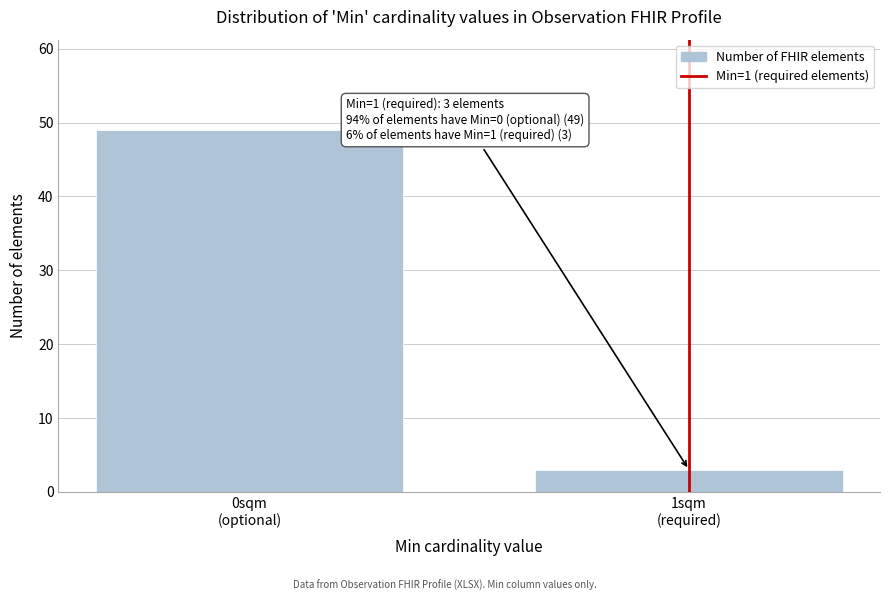

Reading left to right, what are all the values shown in this chart?

49	3